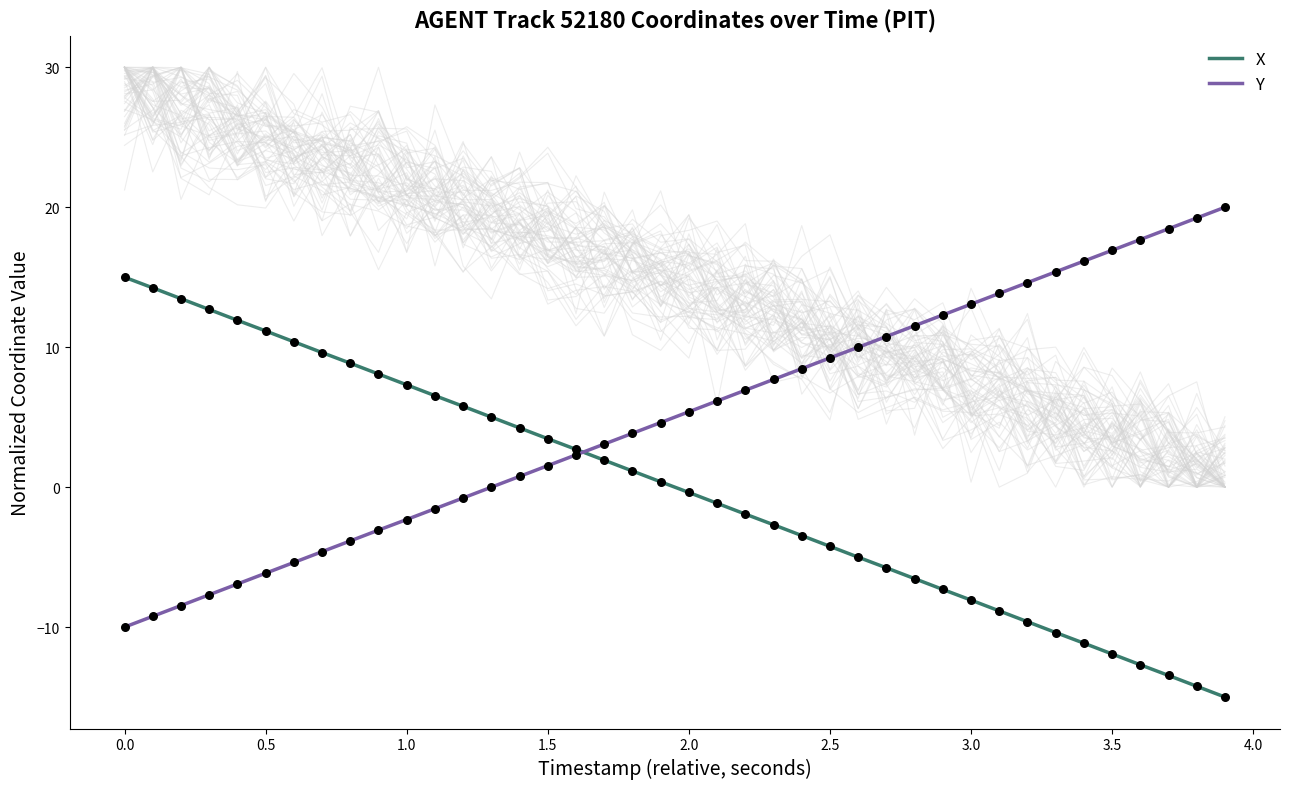

Which series has the largest total across all categories?

Y